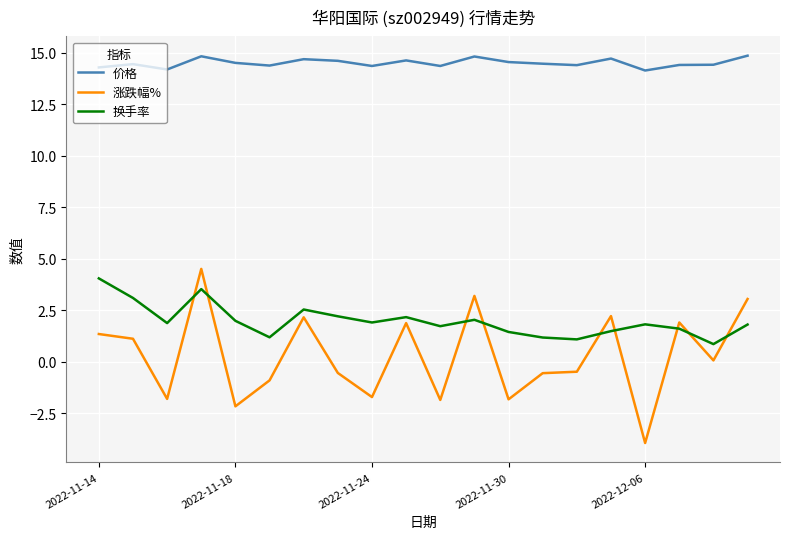

True or false: 价格 and 涨跌幅% intersect in this chart.

False